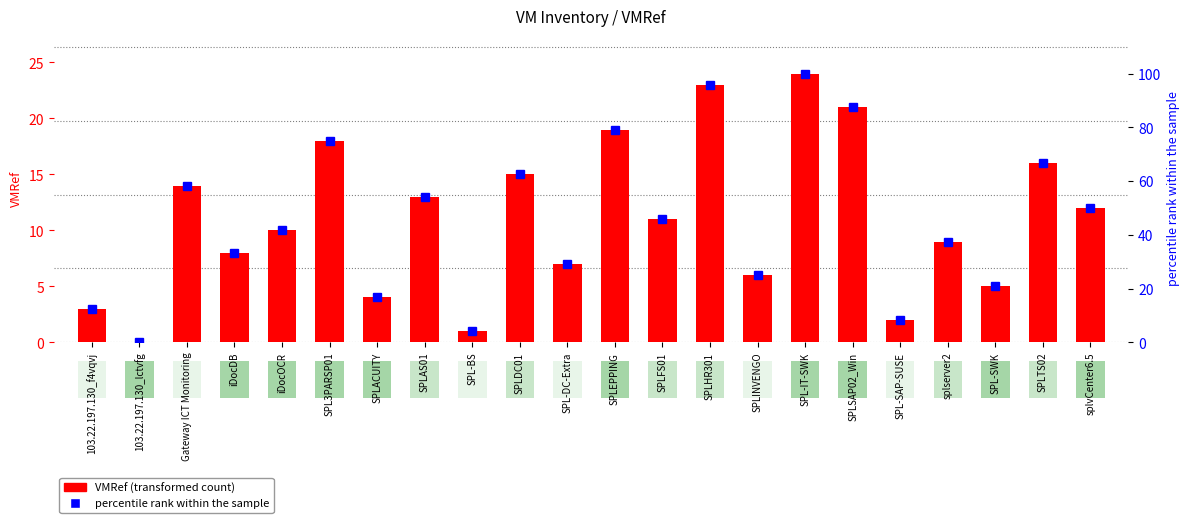

Reading left to right, what are all the values shown in this chart?

VMRef: 3.0	0.0	14.0	8.0	10.0	18.0	4.0	13.0	1.0	15.0	7.0	19.0	11.0	23.0	6.0	24.0	21.0	2.0	9.0	5.0	16.0	12.0
percentile rank within the sample: 12.5	0.0	58.3	33.3	41.7	75.0	16.7	54.2	4.2	62.5	29.2	79.2	45.8	95.8	25.0	100.0	87.5	8.3	37.5	20.8	66.7	50.0